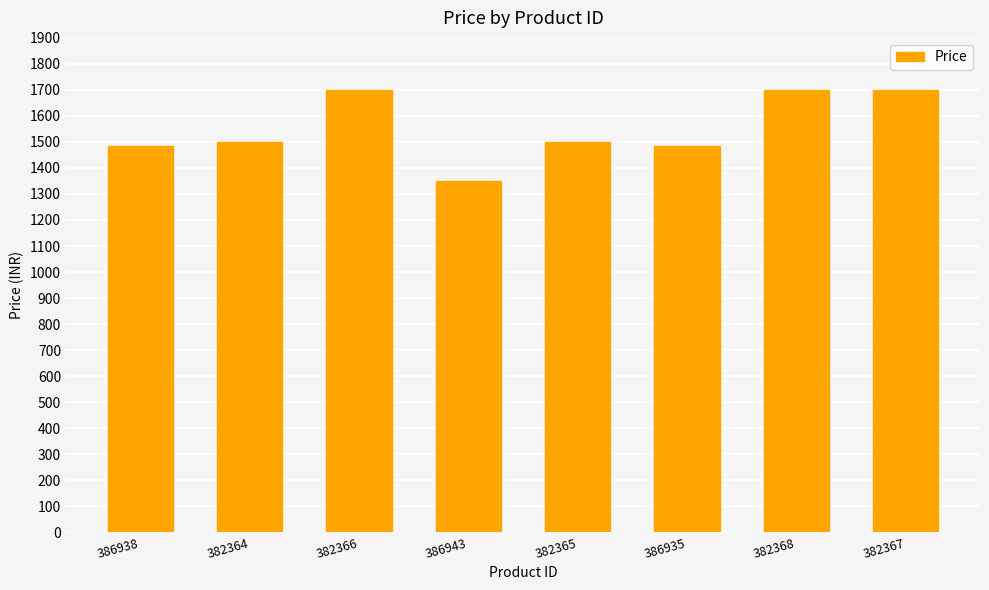

The value at 382365 is 819. True or false?

False